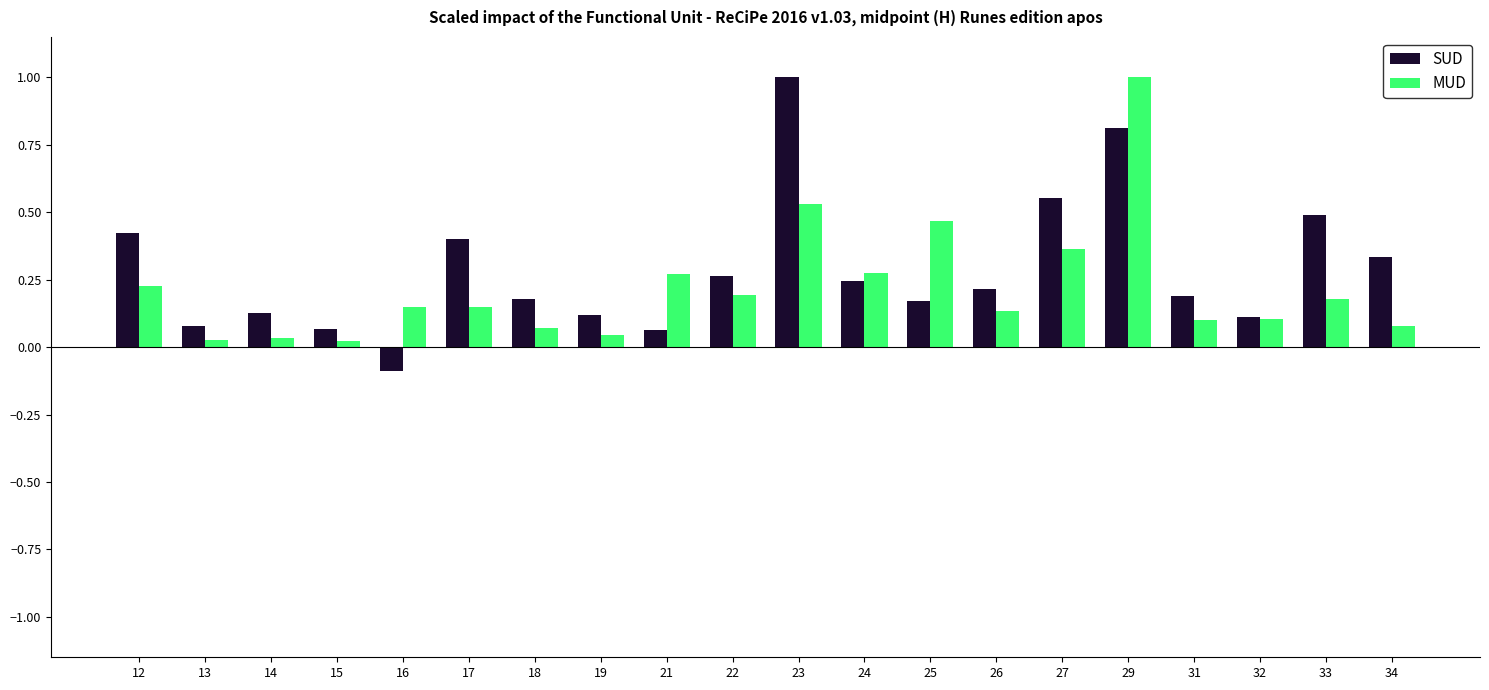

What is the maximum value shown in the chart?

1.0